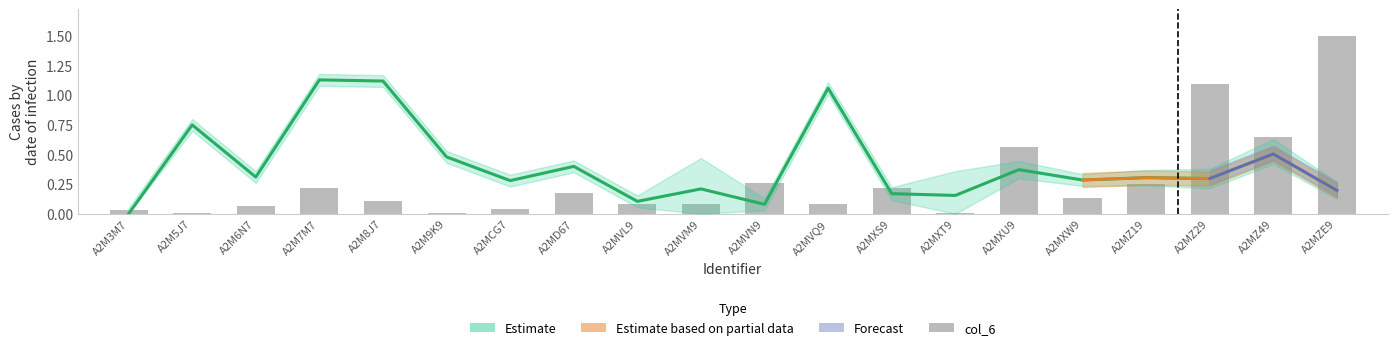

The value at A2M6N7 is 0.1. True or false?

True